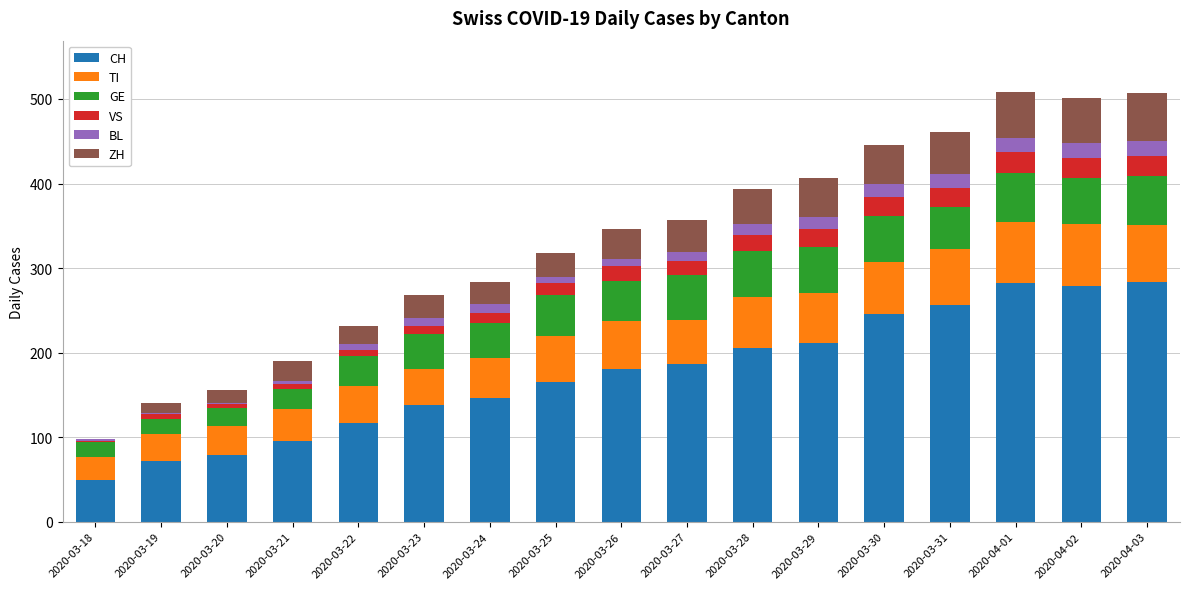

What is the highest value of the CH series?

284